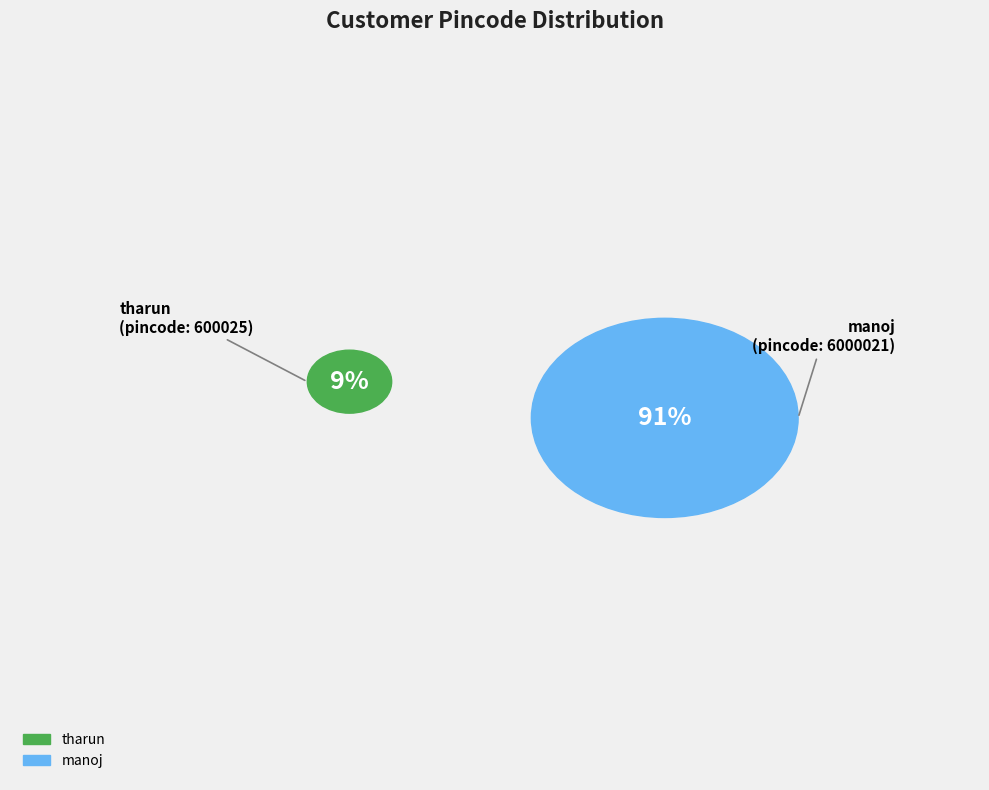

Which slice is the largest?

manoj